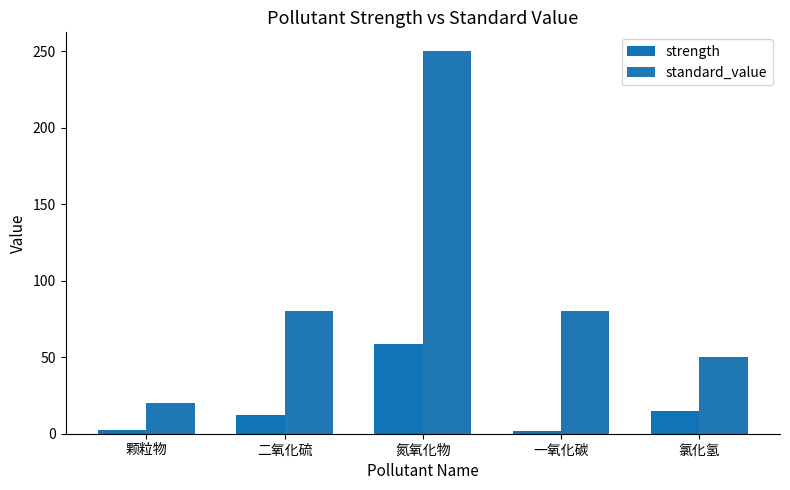

What is the sum of the standard_value values at 氯化氢 and 颗粒物?

70.0